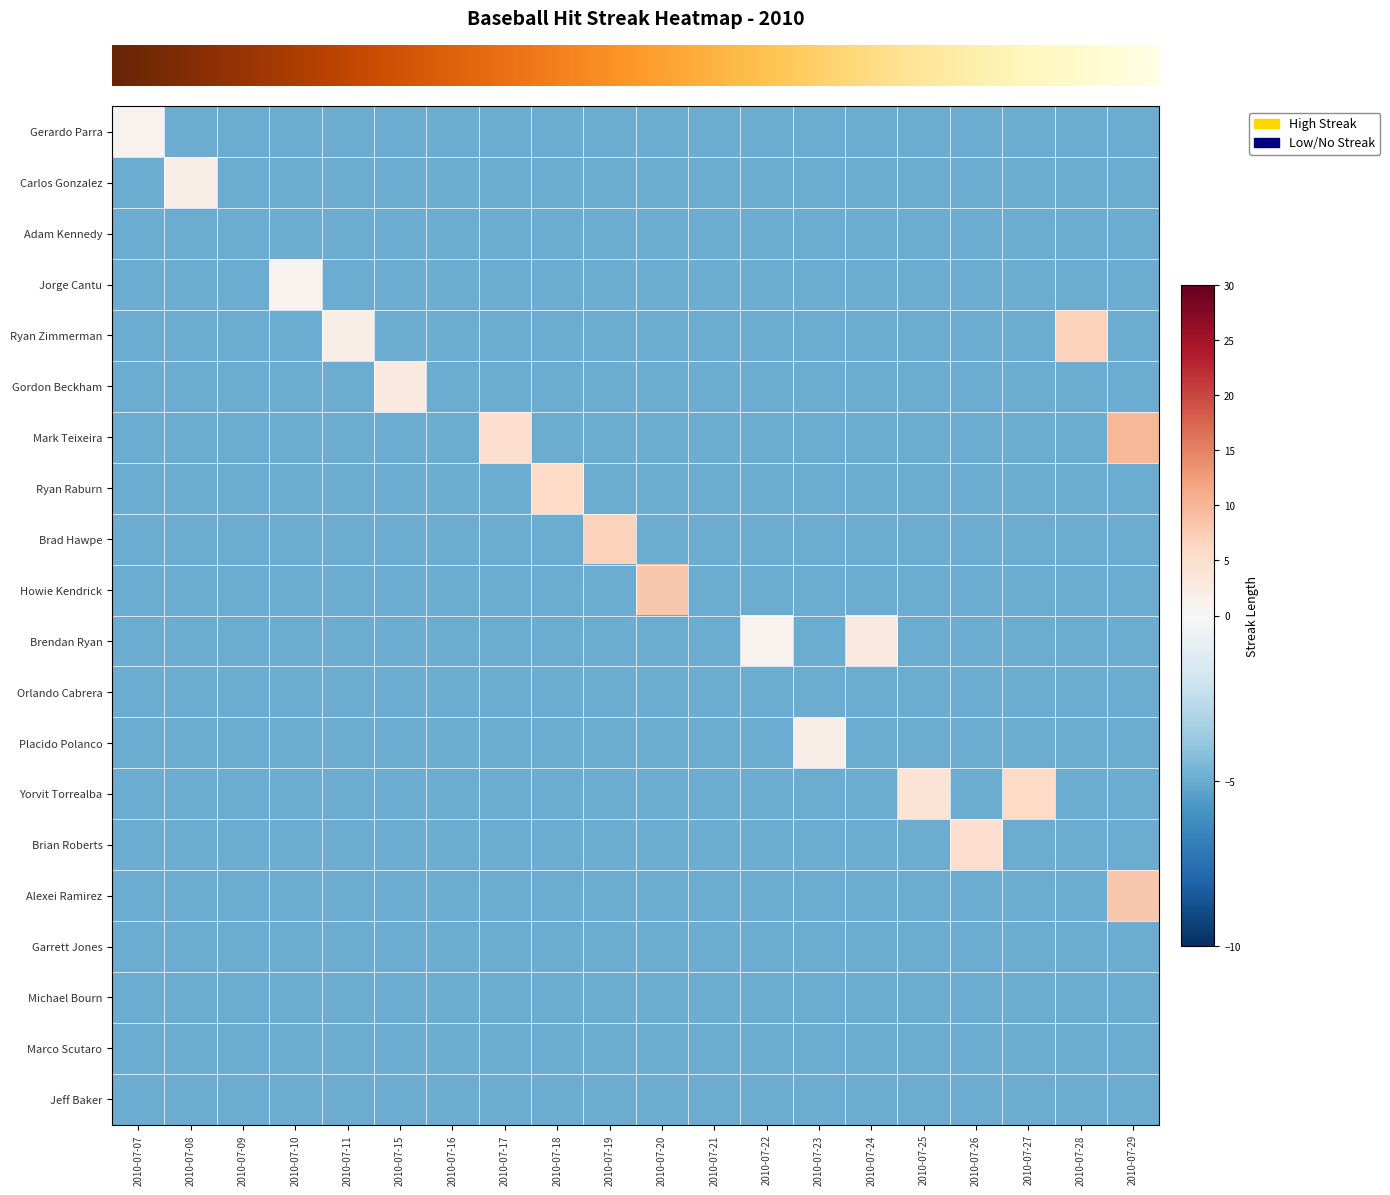

Reading left to right, extract all data points from this chart.

row_0: 2010-07-07=1	2010-07-08=-5	2010-07-09=-5	2010-07-10=-5	2010-07-11=-5	2010-07-15=-5	2010-07-16=-5	2010-07-17=-5	2010-07-18=-5	2010-07-19=-5	2010-07-20=-5	2010-07-21=-5	2010-07-22=-5	2010-07-23=-5	2010-07-24=-5	2010-07-25=-5	2010-07-26=-5	2010-07-27=-5	2010-07-28=-5	2010-07-29=-5
row_1: 2010-07-07=-5	2010-07-08=2	2010-07-09=-5	2010-07-10=-5	2010-07-11=-5	2010-07-15=-5	2010-07-16=-5	2010-07-17=-5	2010-07-18=-5	2010-07-19=-5	2010-07-20=-5	2010-07-21=-5	2010-07-22=-5	2010-07-23=-5	2010-07-24=-5	2010-07-25=-5	2010-07-26=-5	2010-07-27=-5	2010-07-28=-5	2010-07-29=-5
row_2: 2010-07-07=-5	2010-07-08=-5	2010-07-09=-5	2010-07-10=-5	2010-07-11=-5	2010-07-15=-5	2010-07-16=-5	2010-07-17=-5	2010-07-18=-5	2010-07-19=-5	2010-07-20=-5	2010-07-21=-5	2010-07-22=-5	2010-07-23=-5	2010-07-24=-5	2010-07-25=-5	2010-07-26=-5	2010-07-27=-5	2010-07-28=-5	2010-07-29=-5
row_3: 2010-07-07=-5	2010-07-08=-5	2010-07-09=-5	2010-07-10=1	2010-07-11=-5	2010-07-15=-5	2010-07-16=-5	2010-07-17=-5	2010-07-18=-5	2010-07-19=-5	2010-07-20=-5	2010-07-21=-5	2010-07-22=-5	2010-07-23=-5	2010-07-24=-5	2010-07-25=-5	2010-07-26=-5	2010-07-27=-5	2010-07-28=-5	2010-07-29=-5
row_4: 2010-07-07=-5	2010-07-08=-5	2010-07-09=-5	2010-07-10=-5	2010-07-11=2	2010-07-15=-5	2010-07-16=-5	2010-07-17=-5	2010-07-18=-5	2010-07-19=-5	2010-07-20=-5	2010-07-21=-5	2010-07-22=-5	2010-07-23=-5	2010-07-24=-5	2010-07-25=-5	2010-07-26=-5	2010-07-27=-5	2010-07-28=7	2010-07-29=-5
row_5: 2010-07-07=-5	2010-07-08=-5	2010-07-09=-5	2010-07-10=-5	2010-07-11=-5	2010-07-15=3	2010-07-16=-5	2010-07-17=-5	2010-07-18=-5	2010-07-19=-5	2010-07-20=-5	2010-07-21=-5	2010-07-22=-5	2010-07-23=-5	2010-07-24=-5	2010-07-25=-5	2010-07-26=-5	2010-07-27=-5	2010-07-28=-5	2010-07-29=-5
row_6: 2010-07-07=-5	2010-07-08=-5	2010-07-09=-5	2010-07-10=-5	2010-07-11=-5	2010-07-15=-5	2010-07-16=-5	2010-07-17=5	2010-07-18=-5	2010-07-19=-5	2010-07-20=-5	2010-07-21=-5	2010-07-22=-5	2010-07-23=-5	2010-07-24=-5	2010-07-25=-5	2010-07-26=-5	2010-07-27=-5	2010-07-28=-5	2010-07-29=10
row_7: 2010-07-07=-5	2010-07-08=-5	2010-07-09=-5	2010-07-10=-5	2010-07-11=-5	2010-07-15=-5	2010-07-16=-5	2010-07-17=-5	2010-07-18=6	2010-07-19=-5	2010-07-20=-5	2010-07-21=-5	2010-07-22=-5	2010-07-23=-5	2010-07-24=-5	2010-07-25=-5	2010-07-26=-5	2010-07-27=-5	2010-07-28=-5	2010-07-29=-5
row_8: 2010-07-07=-5	2010-07-08=-5	2010-07-09=-5	2010-07-10=-5	2010-07-11=-5	2010-07-15=-5	2010-07-16=-5	2010-07-17=-5	2010-07-18=-5	2010-07-19=7	2010-07-20=-5	2010-07-21=-5	2010-07-22=-5	2010-07-23=-5	2010-07-24=-5	2010-07-25=-5	2010-07-26=-5	2010-07-27=-5	2010-07-28=-5	2010-07-29=-5
row_9: 2010-07-07=-5	2010-07-08=-5	2010-07-09=-5	2010-07-10=-5	2010-07-11=-5	2010-07-15=-5	2010-07-16=-5	2010-07-17=-5	2010-07-18=-5	2010-07-19=-5	2010-07-20=8	2010-07-21=-5	2010-07-22=-5	2010-07-23=-5	2010-07-24=-5	2010-07-25=-5	2010-07-26=-5	2010-07-27=-5	2010-07-28=-5	2010-07-29=-5
row_10: 2010-07-07=-5	2010-07-08=-5	2010-07-09=-5	2010-07-10=-5	2010-07-11=-5	2010-07-15=-5	2010-07-16=-5	2010-07-17=-5	2010-07-18=-5	2010-07-19=-5	2010-07-20=-5	2010-07-21=-5	2010-07-22=1	2010-07-23=-5	2010-07-24=3	2010-07-25=-5	2010-07-26=-5	2010-07-27=-5	2010-07-28=-5	2010-07-29=-5
row_11: 2010-07-07=-5	2010-07-08=-5	2010-07-09=-5	2010-07-10=-5	2010-07-11=-5	2010-07-15=-5	2010-07-16=-5	2010-07-17=-5	2010-07-18=-5	2010-07-19=-5	2010-07-20=-5	2010-07-21=-5	2010-07-22=-5	2010-07-23=-5	2010-07-24=-5	2010-07-25=-5	2010-07-26=-5	2010-07-27=-5	2010-07-28=-5	2010-07-29=-5
row_12: 2010-07-07=-5	2010-07-08=-5	2010-07-09=-5	2010-07-10=-5	2010-07-11=-5	2010-07-15=-5	2010-07-16=-5	2010-07-17=-5	2010-07-18=-5	2010-07-19=-5	2010-07-20=-5	2010-07-21=-5	2010-07-22=-5	2010-07-23=2	2010-07-24=-5	2010-07-25=-5	2010-07-26=-5	2010-07-27=-5	2010-07-28=-5	2010-07-29=-5
row_13: 2010-07-07=-5	2010-07-08=-5	2010-07-09=-5	2010-07-10=-5	2010-07-11=-5	2010-07-15=-5	2010-07-16=-5	2010-07-17=-5	2010-07-18=-5	2010-07-19=-5	2010-07-20=-5	2010-07-21=-5	2010-07-22=-5	2010-07-23=-5	2010-07-24=-5	2010-07-25=4	2010-07-26=-5	2010-07-27=6	2010-07-28=-5	2010-07-29=-5
row_14: 2010-07-07=-5	2010-07-08=-5	2010-07-09=-5	2010-07-10=-5	2010-07-11=-5	2010-07-15=-5	2010-07-16=-5	2010-07-17=-5	2010-07-18=-5	2010-07-19=-5	2010-07-20=-5	2010-07-21=-5	2010-07-22=-5	2010-07-23=-5	2010-07-24=-5	2010-07-25=-5	2010-07-26=5	2010-07-27=-5	2010-07-28=-5	2010-07-29=-5
row_15: 2010-07-07=-5	2010-07-08=-5	2010-07-09=-5	2010-07-10=-5	2010-07-11=-5	2010-07-15=-5	2010-07-16=-5	2010-07-17=-5	2010-07-18=-5	2010-07-19=-5	2010-07-20=-5	2010-07-21=-5	2010-07-22=-5	2010-07-23=-5	2010-07-24=-5	2010-07-25=-5	2010-07-26=-5	2010-07-27=-5	2010-07-28=-5	2010-07-29=8
row_16: 2010-07-07=-5	2010-07-08=-5	2010-07-09=-5	2010-07-10=-5	2010-07-11=-5	2010-07-15=-5	2010-07-16=-5	2010-07-17=-5	2010-07-18=-5	2010-07-19=-5	2010-07-20=-5	2010-07-21=-5	2010-07-22=-5	2010-07-23=-5	2010-07-24=-5	2010-07-25=-5	2010-07-26=-5	2010-07-27=-5	2010-07-28=-5	2010-07-29=-5
row_17: 2010-07-07=-5	2010-07-08=-5	2010-07-09=-5	2010-07-10=-5	2010-07-11=-5	2010-07-15=-5	2010-07-16=-5	2010-07-17=-5	2010-07-18=-5	2010-07-19=-5	2010-07-20=-5	2010-07-21=-5	2010-07-22=-5	2010-07-23=-5	2010-07-24=-5	2010-07-25=-5	2010-07-26=-5	2010-07-27=-5	2010-07-28=-5	2010-07-29=-5
row_18: 2010-07-07=-5	2010-07-08=-5	2010-07-09=-5	2010-07-10=-5	2010-07-11=-5	2010-07-15=-5	2010-07-16=-5	2010-07-17=-5	2010-07-18=-5	2010-07-19=-5	2010-07-20=-5	2010-07-21=-5	2010-07-22=-5	2010-07-23=-5	2010-07-24=-5	2010-07-25=-5	2010-07-26=-5	2010-07-27=-5	2010-07-28=-5	2010-07-29=-5
row_19: 2010-07-07=-5	2010-07-08=-5	2010-07-09=-5	2010-07-10=-5	2010-07-11=-5	2010-07-15=-5	2010-07-16=-5	2010-07-17=-5	2010-07-18=-5	2010-07-19=-5	2010-07-20=-5	2010-07-21=-5	2010-07-22=-5	2010-07-23=-5	2010-07-24=-5	2010-07-25=-5	2010-07-26=-5	2010-07-27=-5	2010-07-28=-5	2010-07-29=-5